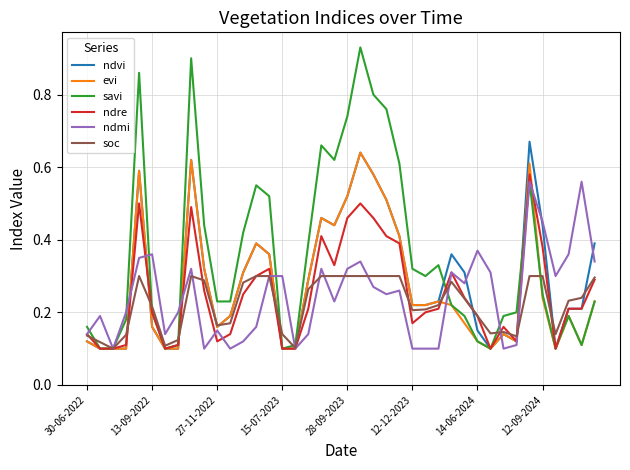

How many soc values are between 0 and 1?

40